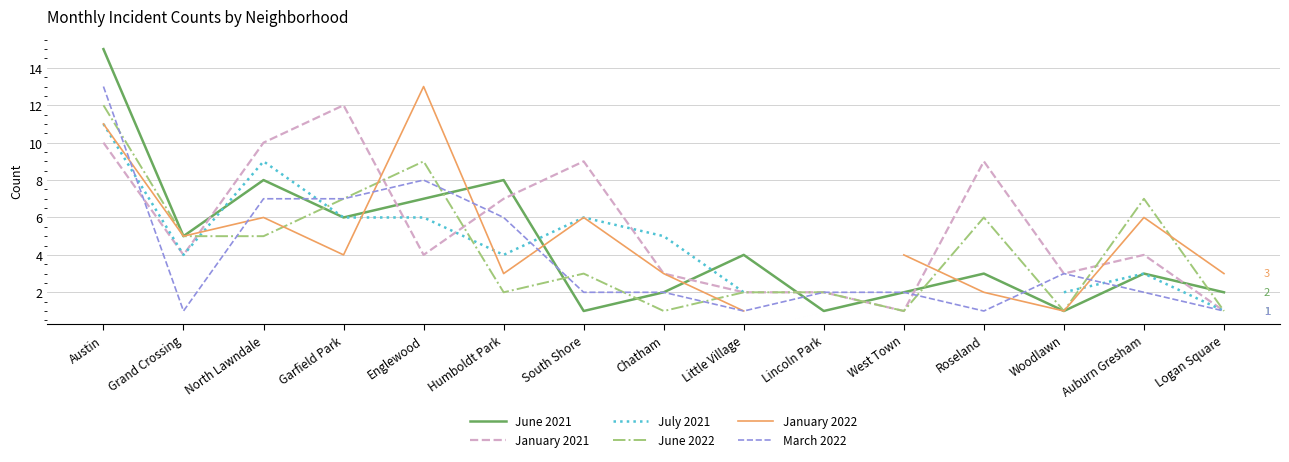

What is the total value across all series at Little Village?

12.0